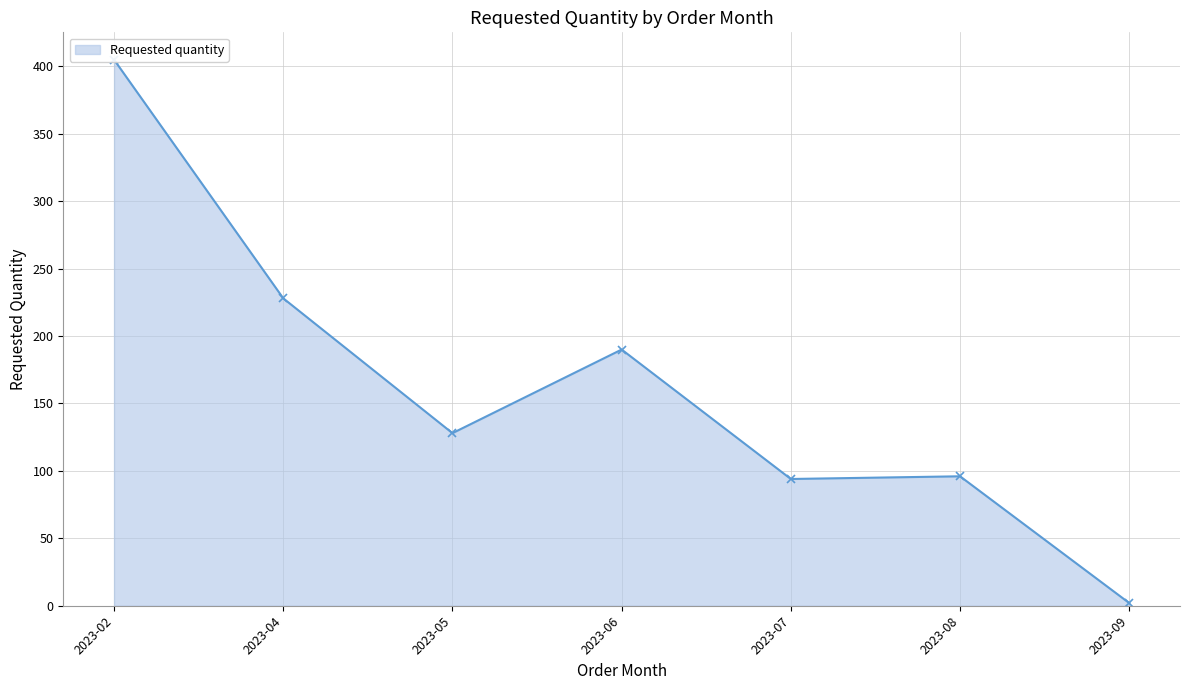

How many interior local valleys (lower than both neighbors) does the data have?

2